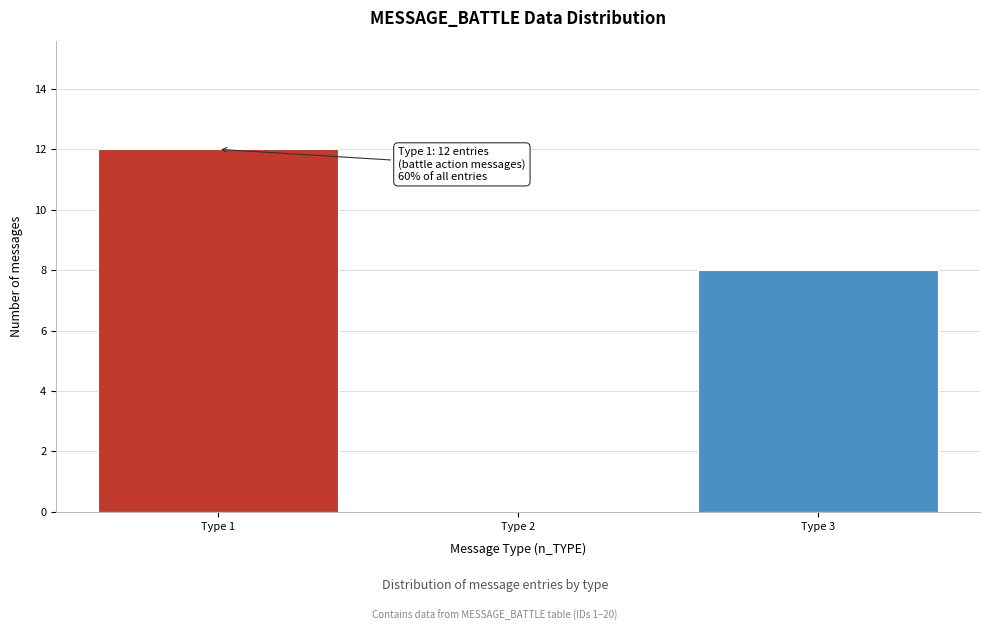

Reading left to right, what are all the values shown in this chart?

Type 1=12	Type 2=0	Type 3=8